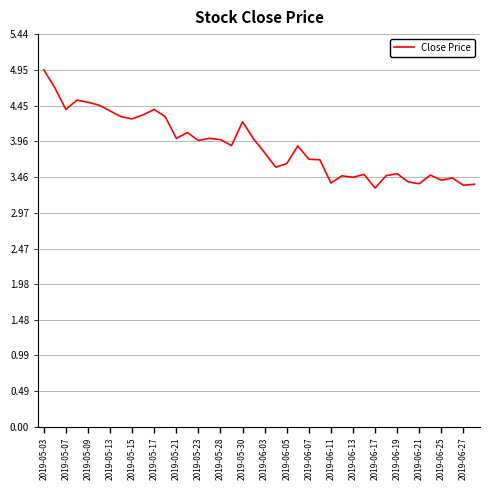

What is the smallest value displayed?

3.3